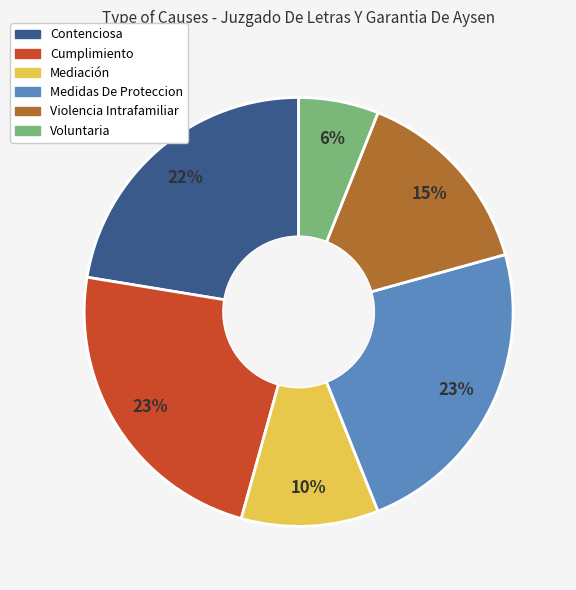

To the nearest percent, what is the difference between the largest and smallest slice percentages?

17%